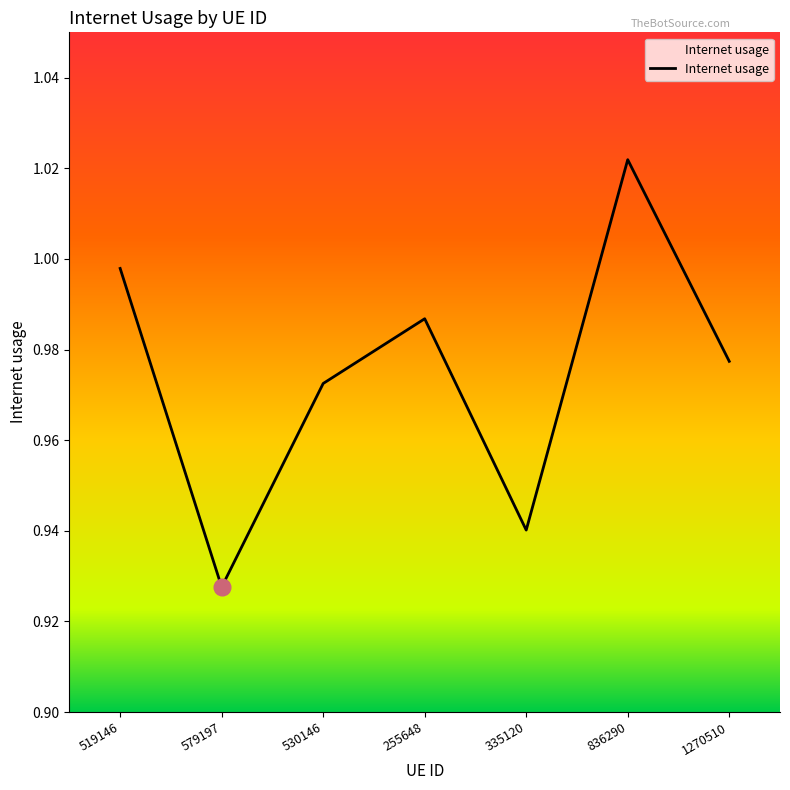

List the labels in order of value, smallest first.

579197, 335120, 530146, 1270510, 255648, 519146, 836290